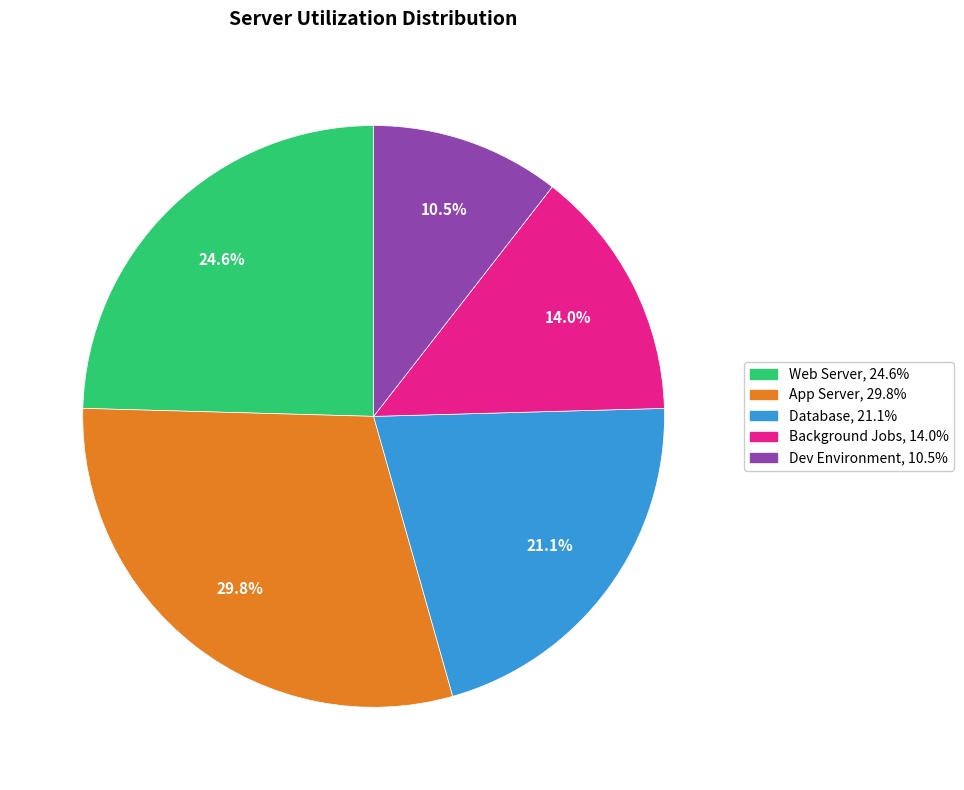

How many slices are in this pie chart?

5